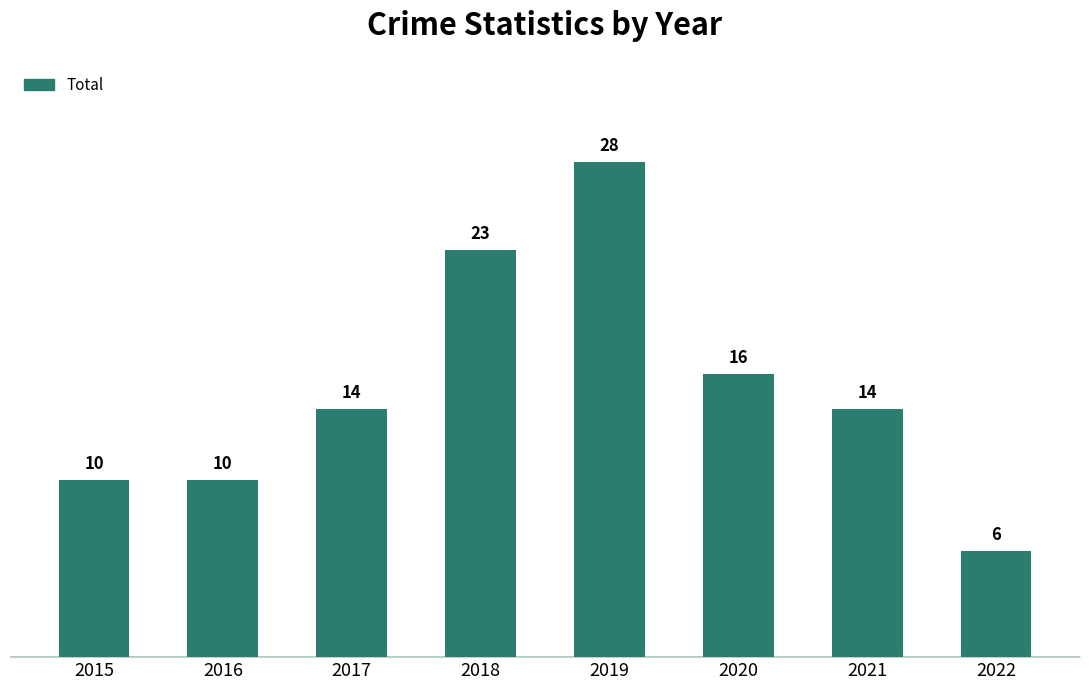

Between 2016 and 2019, which is larger?

2019